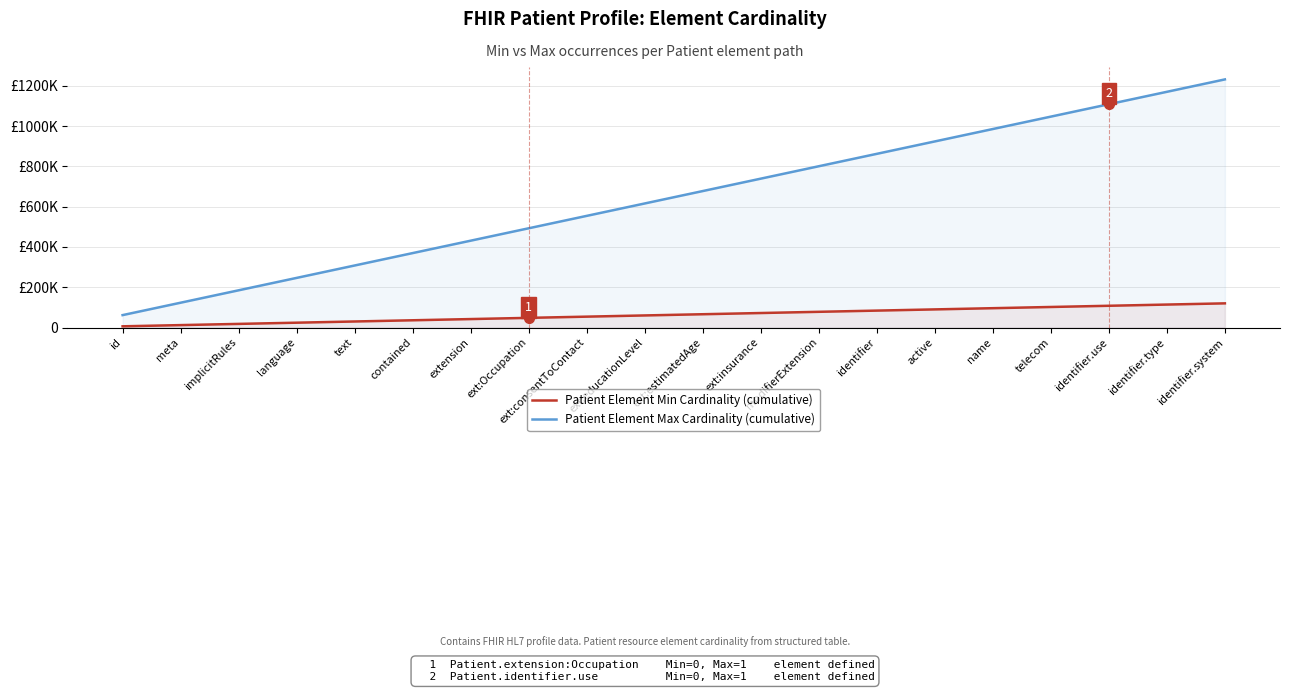

What are all the series names shown in the legend?

Patient Element Min Cardinality (cumulative), Patient Element Max Cardinality (cumulative)